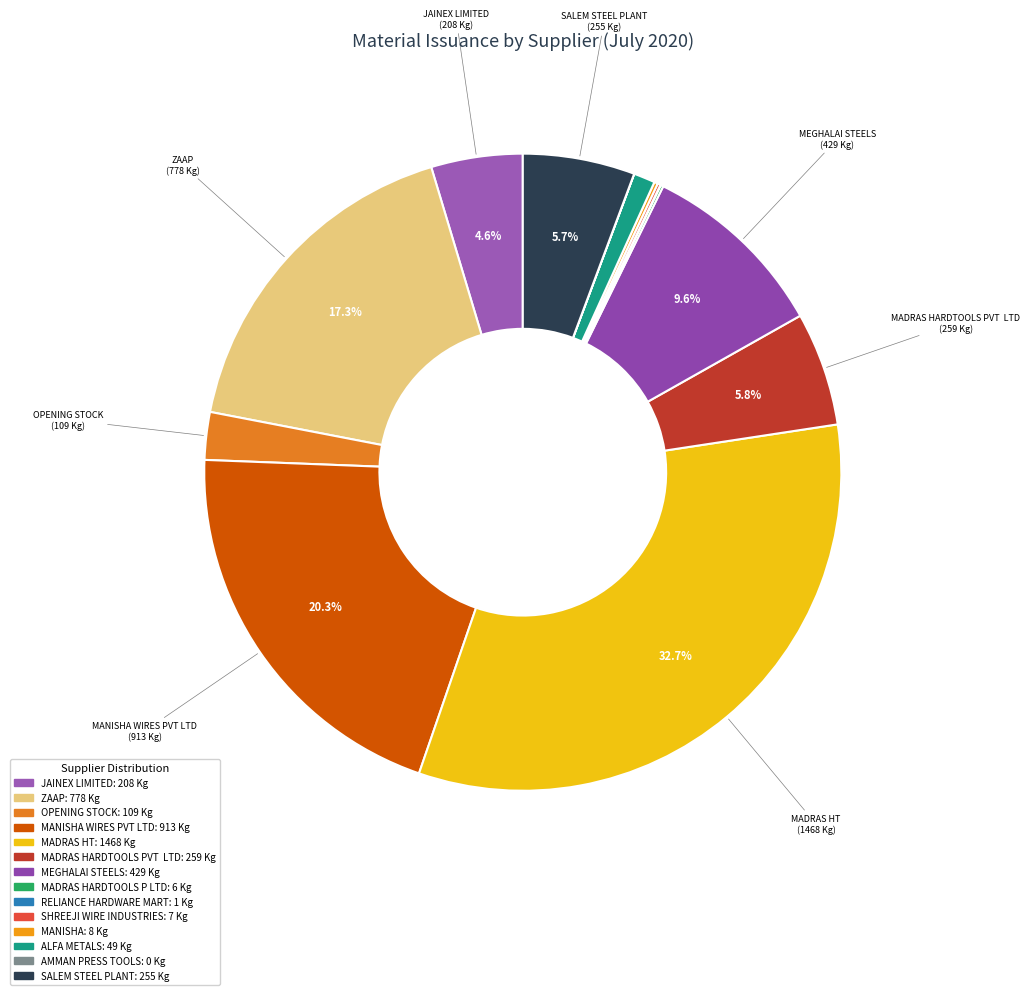

What is the smallest slice in the pie chart?

AMMAN PRESS TOOLS